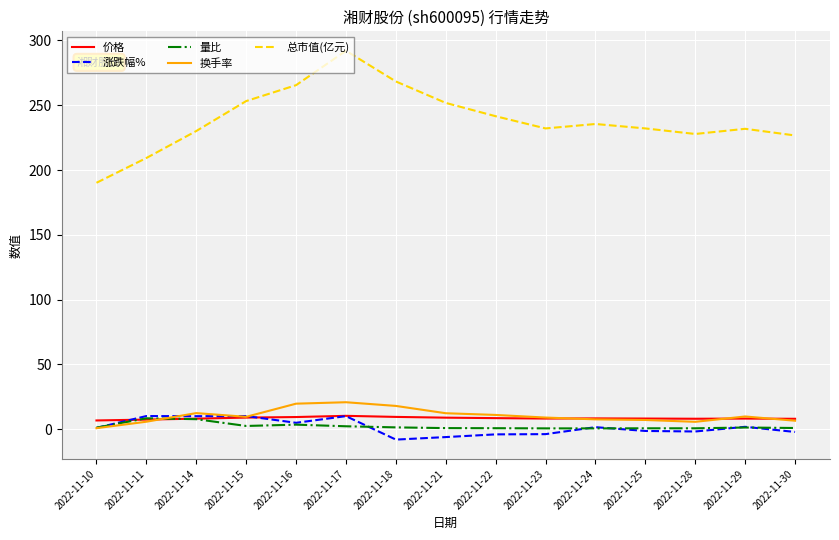

What is the difference between the 换手率 values at 2022-11-21 and 2022-11-16?

7.4